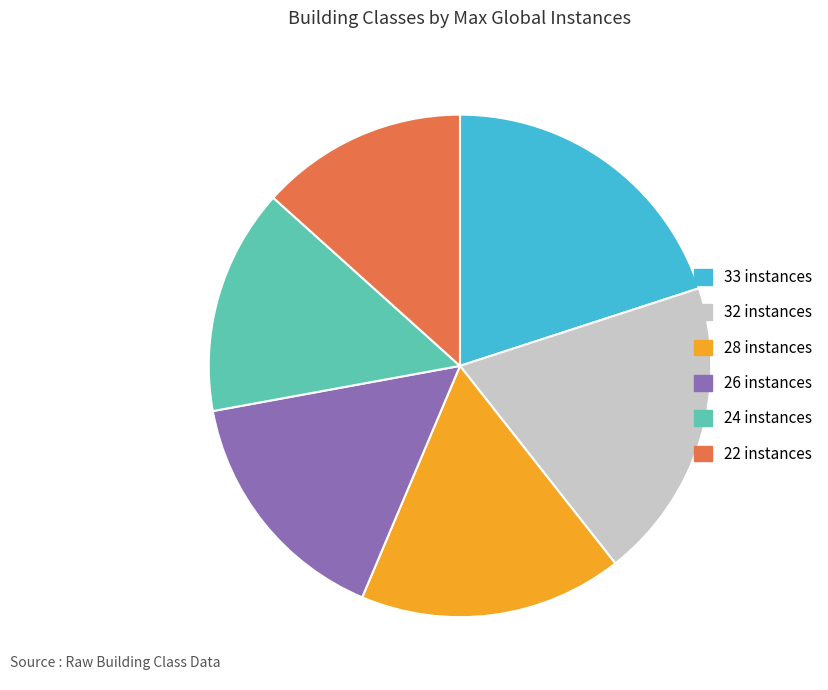

The 22 instances slice represents 5% of the pie. True or false?

False